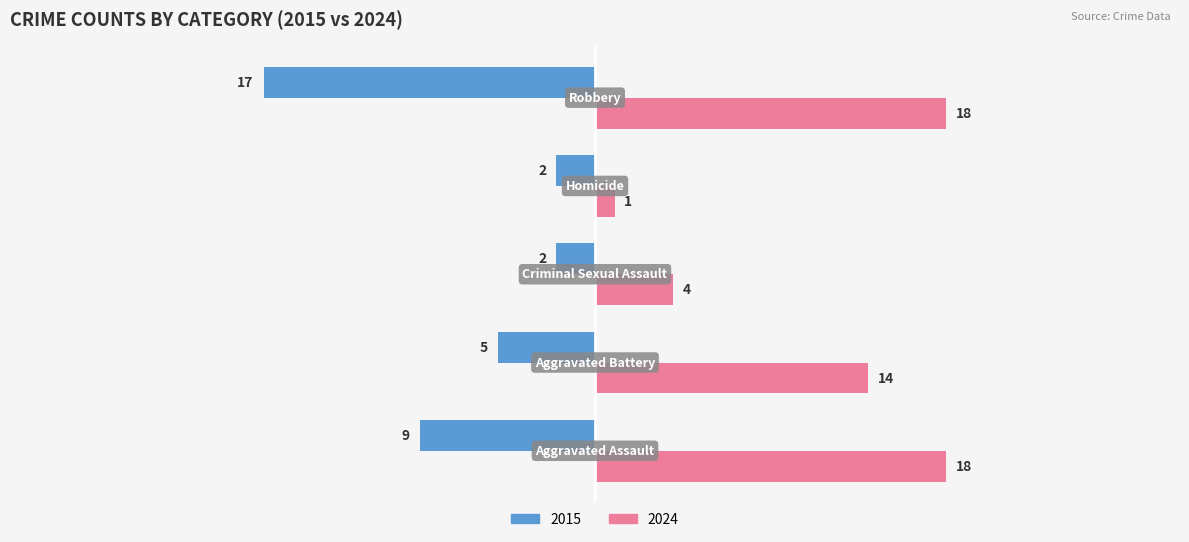

What is the greatest value displayed?

18